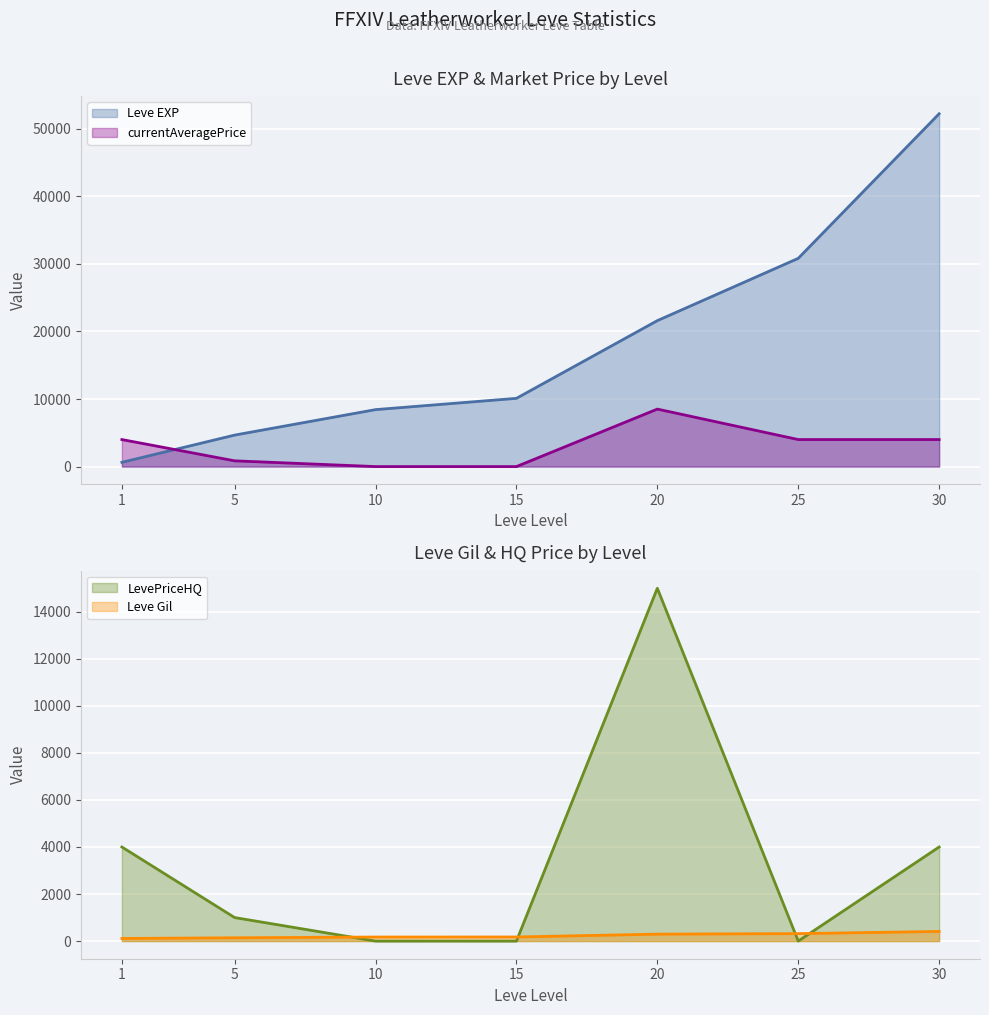

How many interior local peaks does the currentAveragePrice series have?

1